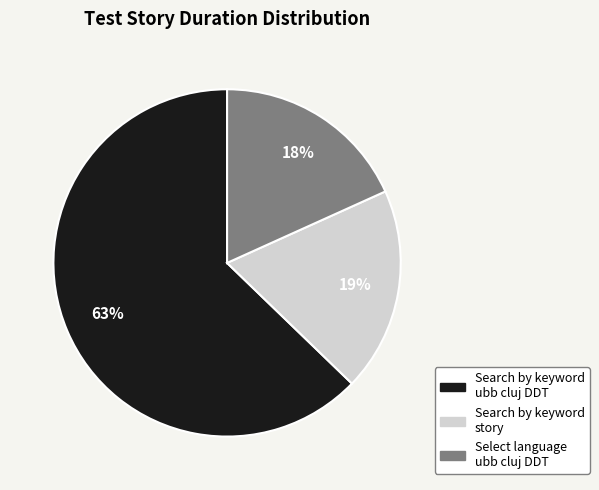

Combined, do Select language ubb cluj DDT and Search by keyword ubb cluj DDT account for over 50%?

Yes